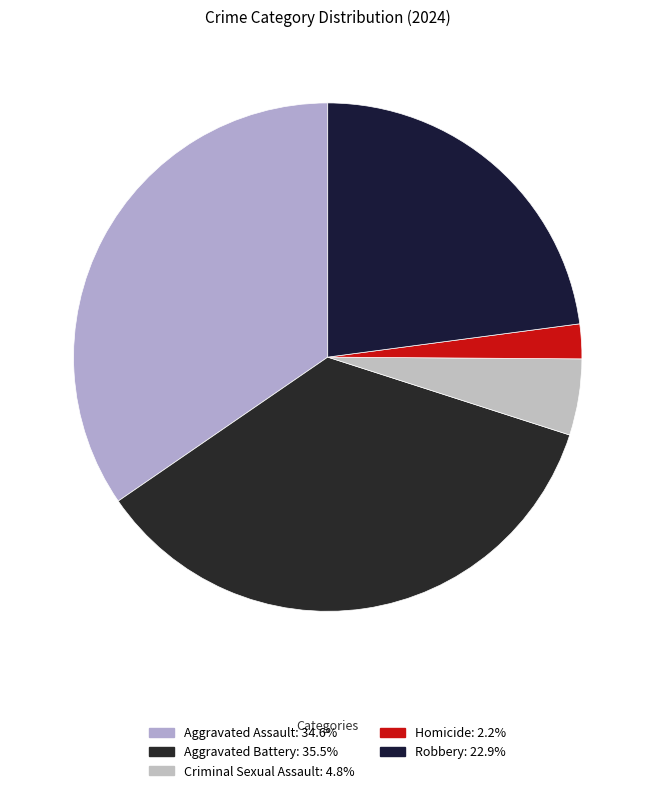

To the nearest percent, what portion does Aggravated Assault represent?

35%